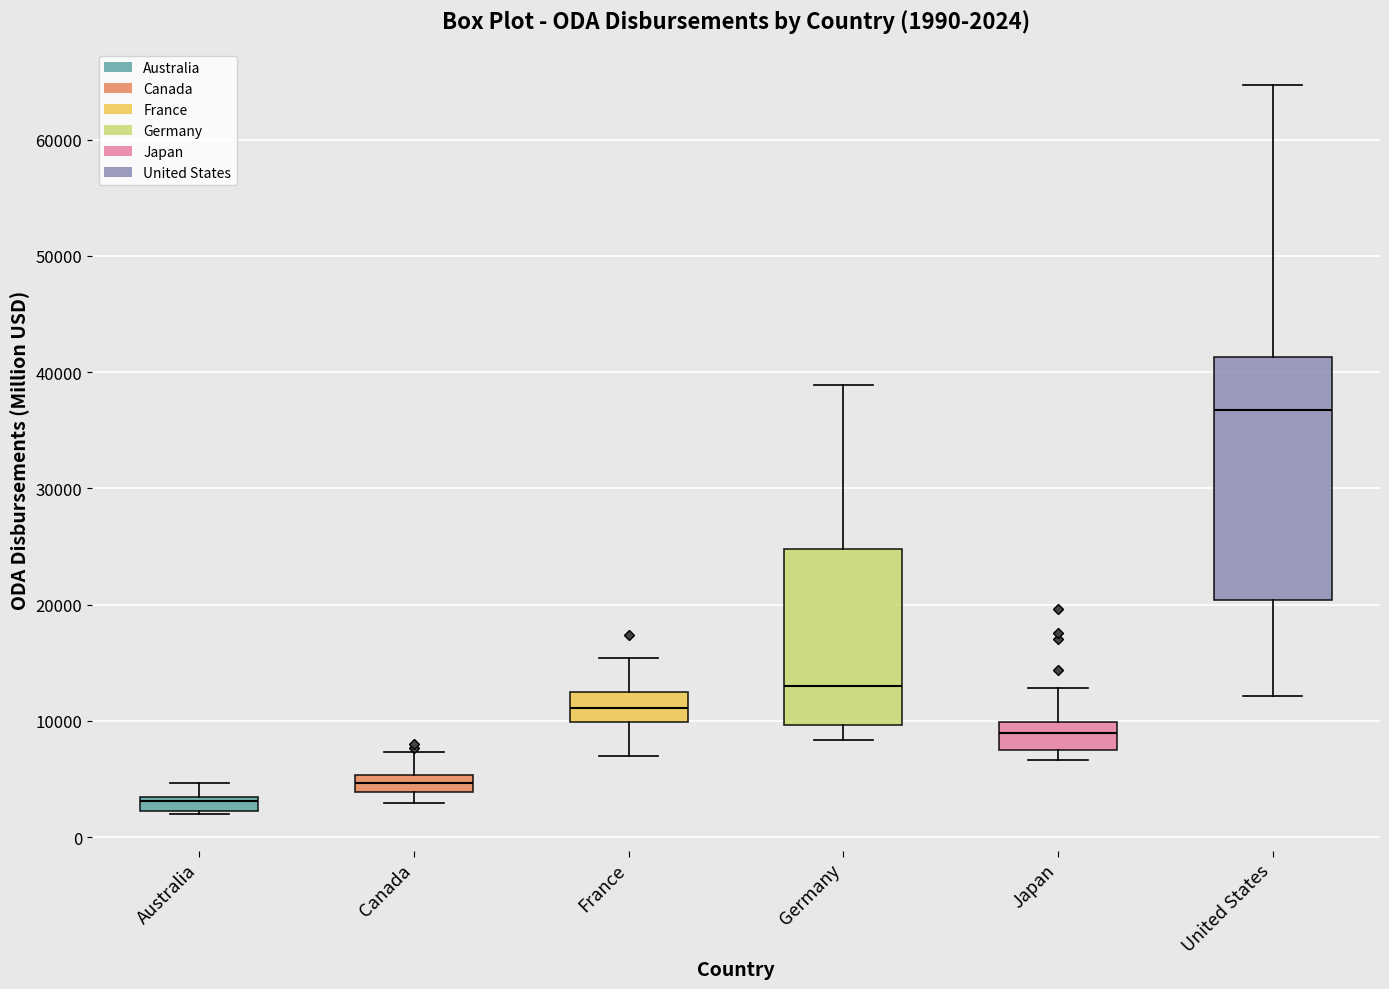

Which box is the tallest, from its lower edge to its upper edge?

United States